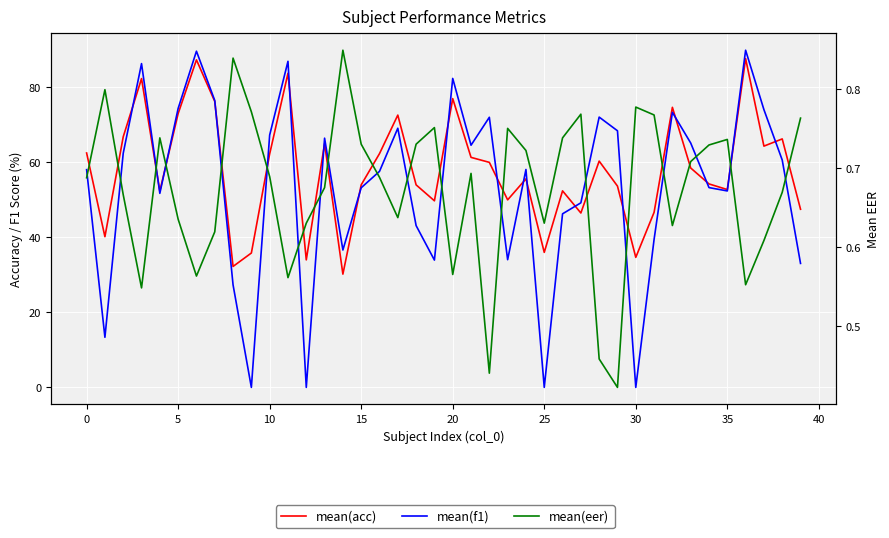

What is the difference between the highest and lowest values at 13?

65.8